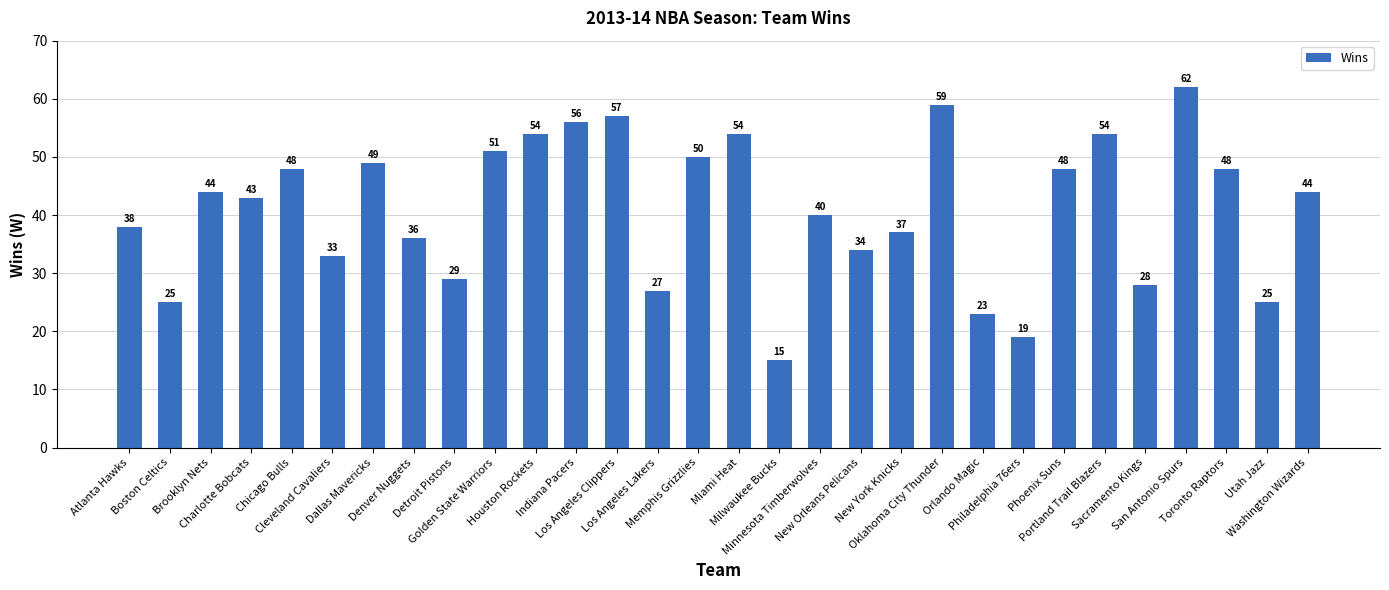

What is the difference between the values at Orlando Magic and Indiana Pacers?

33